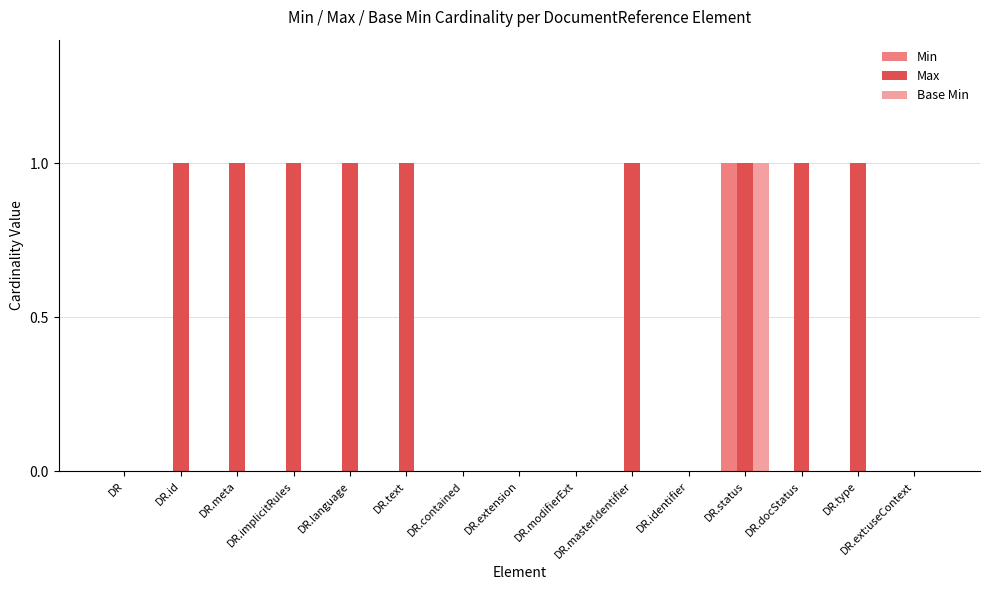

Between DR.contained and DR.type, which series saw the biggest shift?

Max